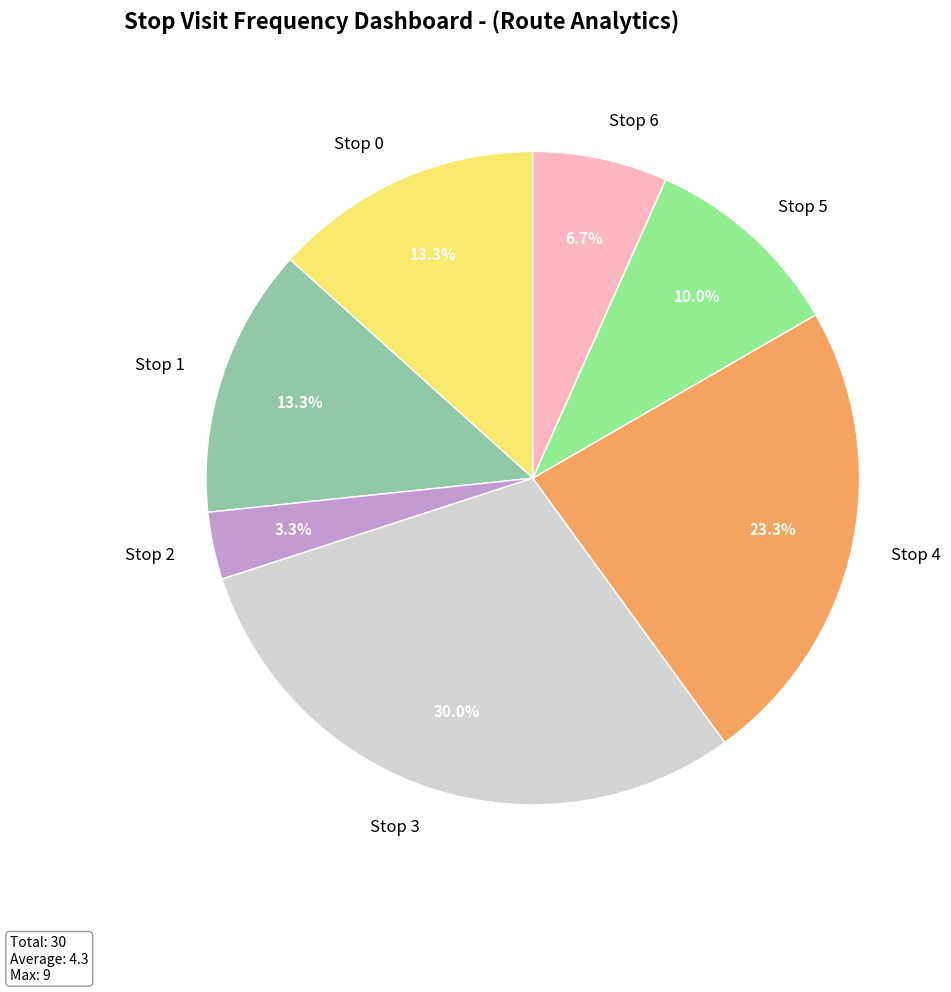

Combined, do Stop 4 and Stop 3 account for over 50%?

Yes